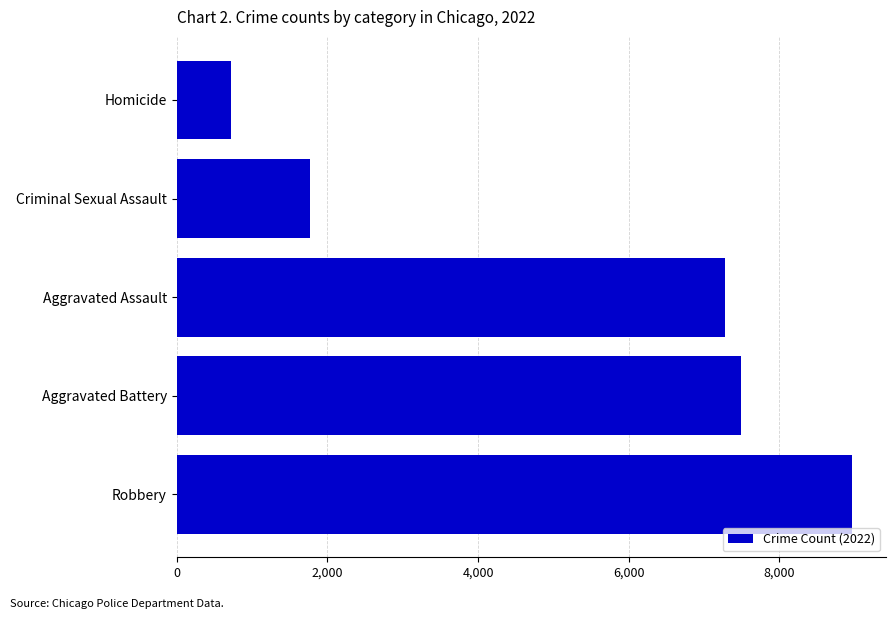

Reading bottom to top, extract all data points from this chart.

Robbery=8965	Aggravated Battery=7488	Aggravated Assault=7280	Criminal Sexual Assault=1774	Homicide=718